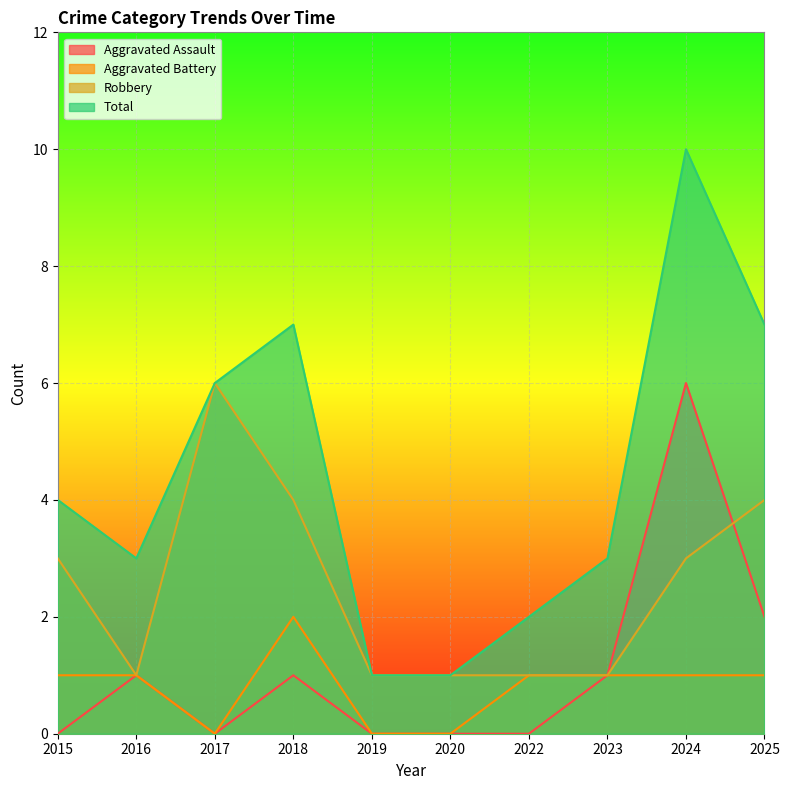

Rank the series at 2015 from highest to lowest value.

Total, Robbery, Aggravated Battery, Aggravated Assault